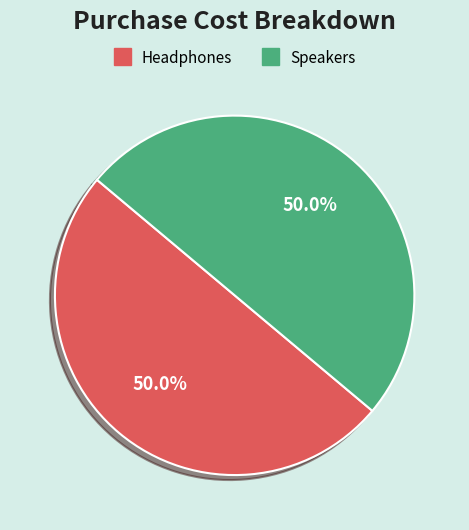

Approximately how many times larger is the value at Headphones compared to Speakers?

1.0